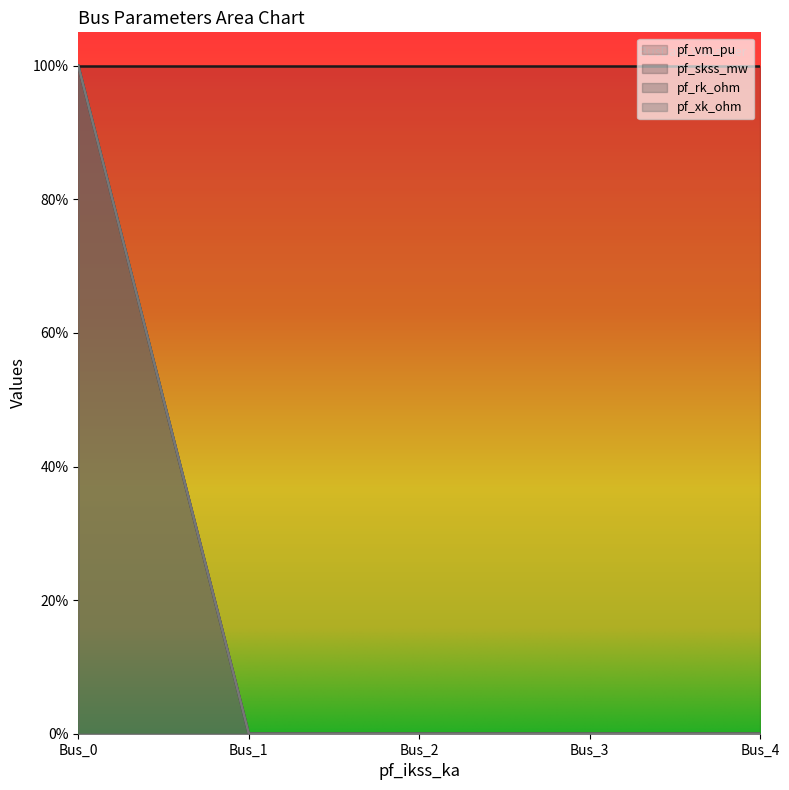

At which label is pf_vm_pu closest to 0?

Bus_1